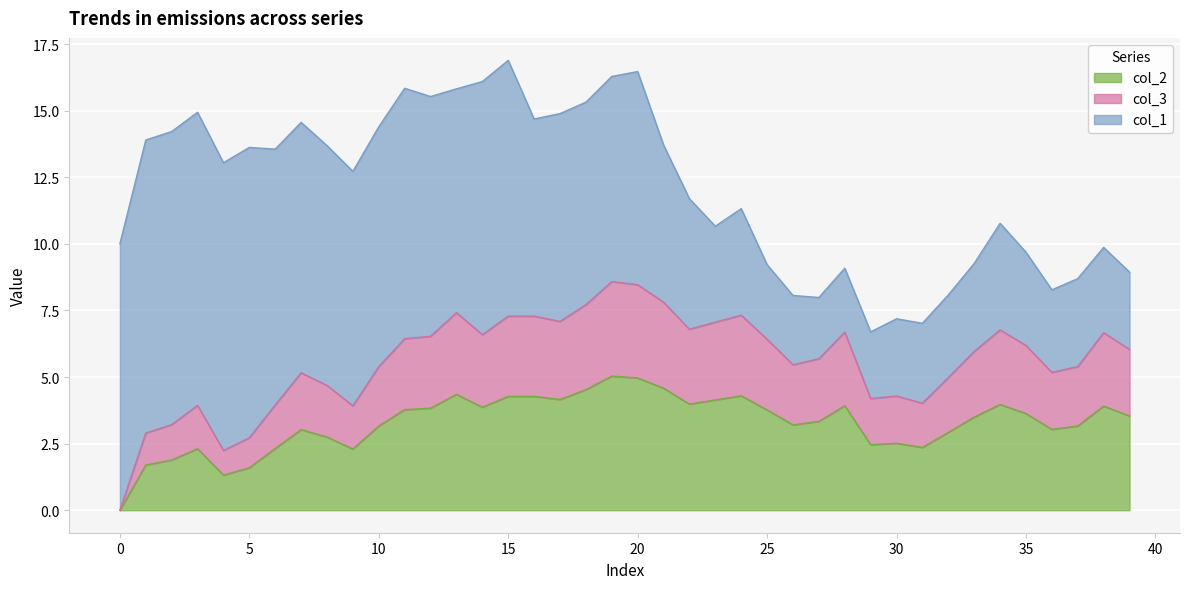

Does the chart display data point markers on the line(s)?

No